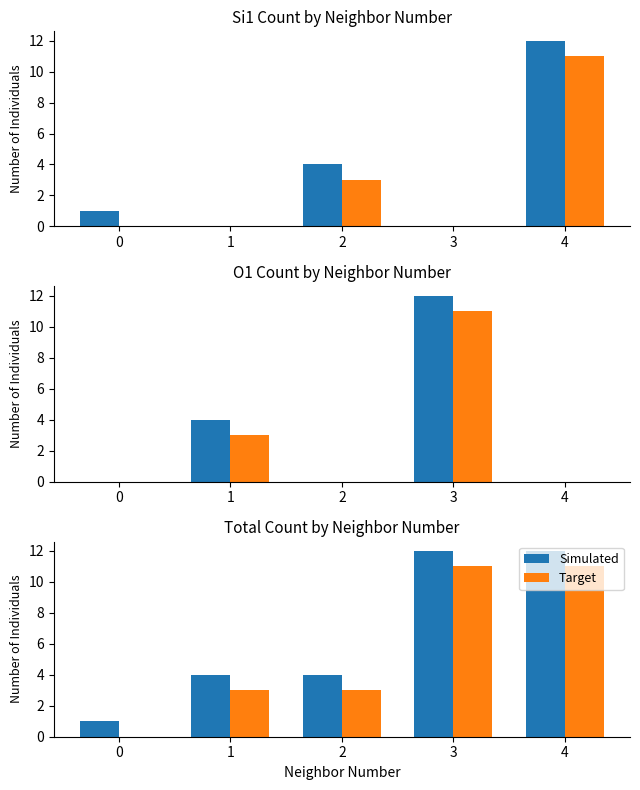

Rank the series by their maximum value, from highest to lowest.

Simulated, Target